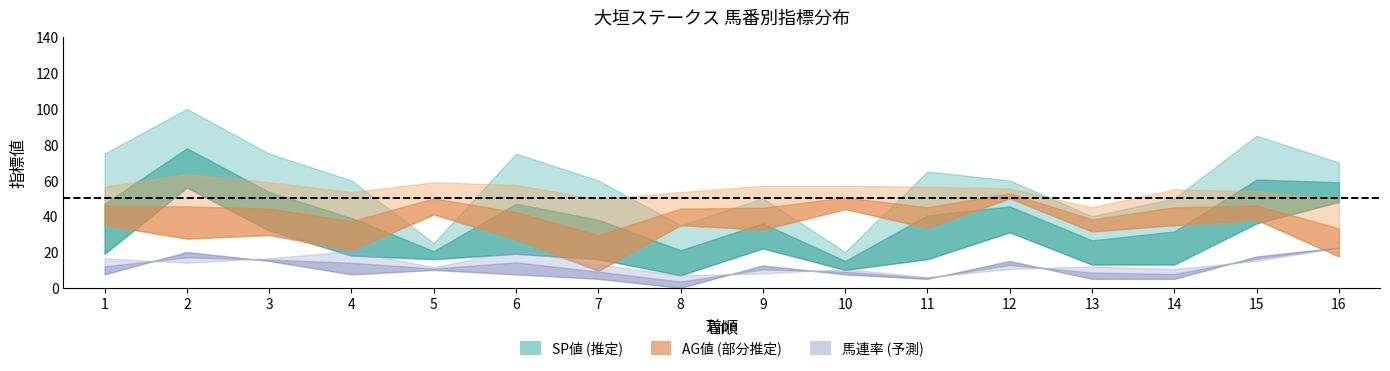

Between 8 and 3, which is larger?

3